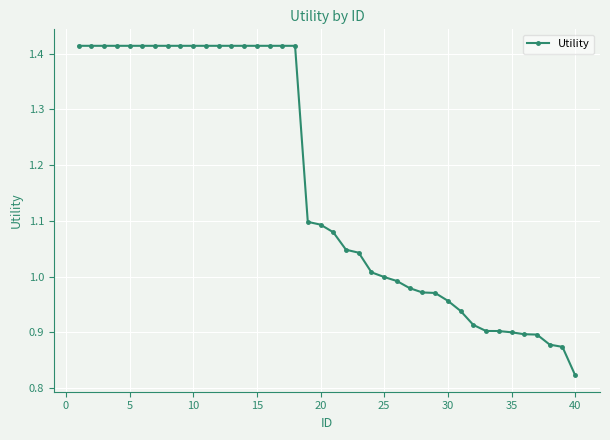

What is the sum of all values?

46.6